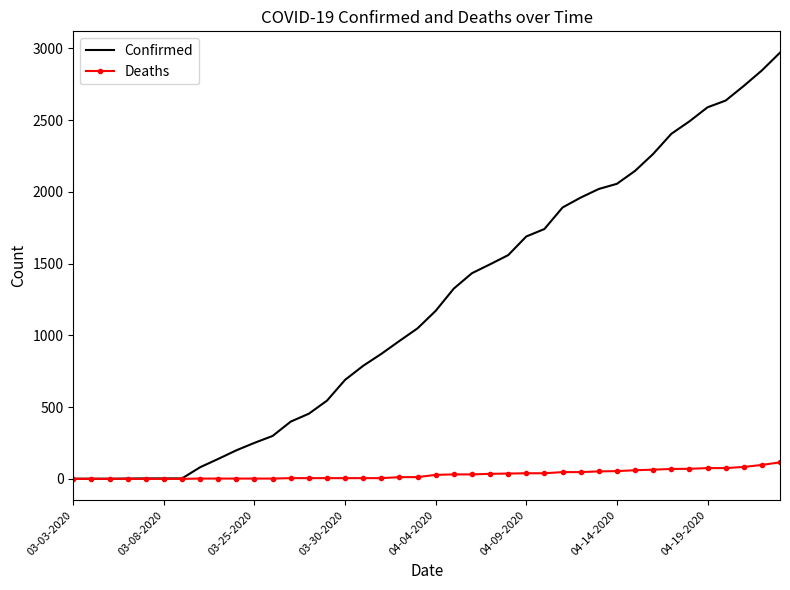

Rank the series by their average value, from lowest to highest.

Deaths, Confirmed